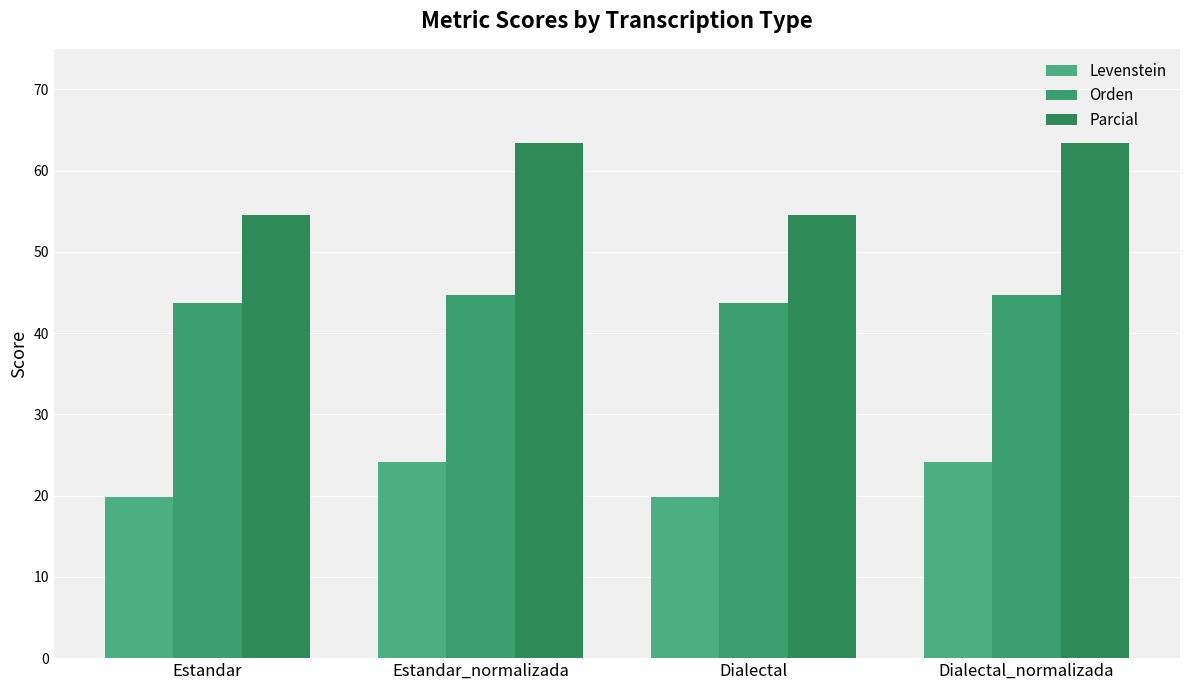

Rank the series by their average value, from lowest to highest.

Levenstein, Orden, Parcial